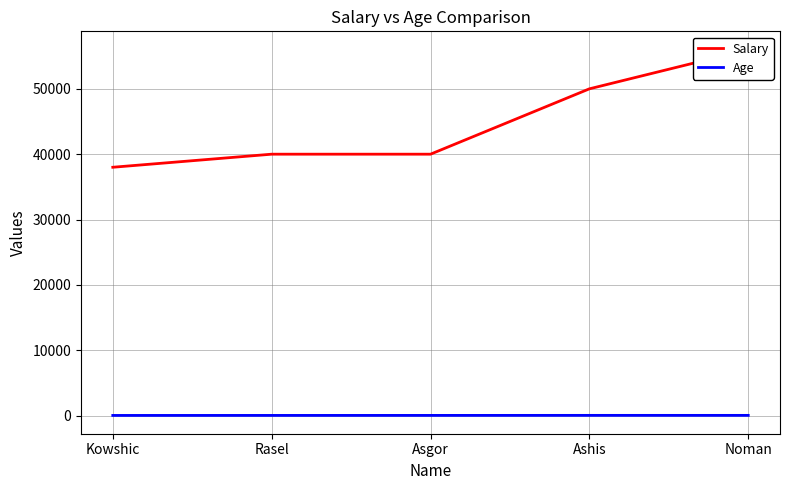

Which category has the highest value in the Age series?

Ashis